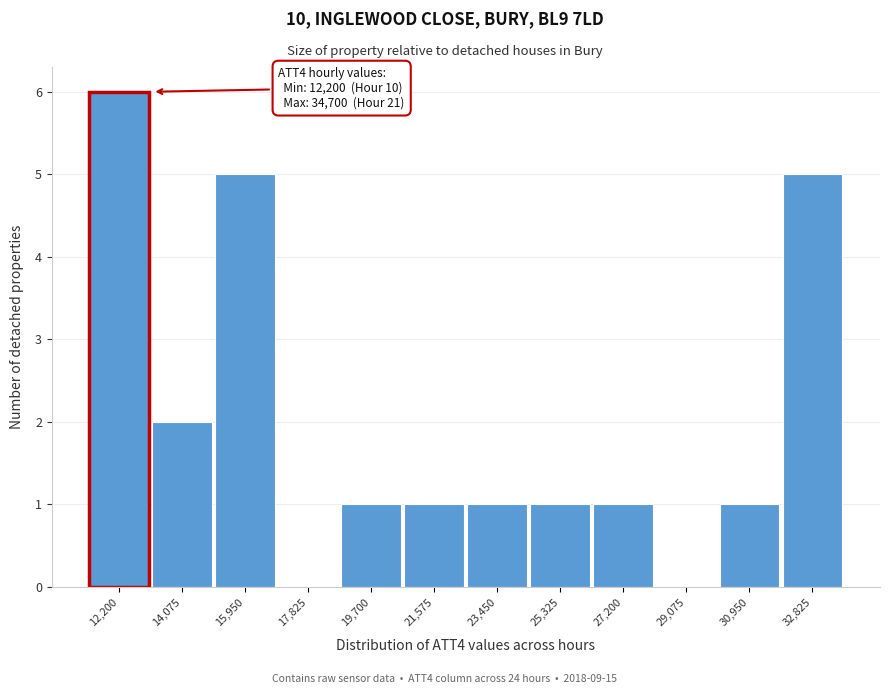

Reading right to left, transcribe all the data shown in this chart.

32,825=5	30,950=1	29,075=0	27,200=1	25,325=1	23,450=1	21,575=1	19,700=1	17,825=0	15,950=5	14,075=2	12,200=6